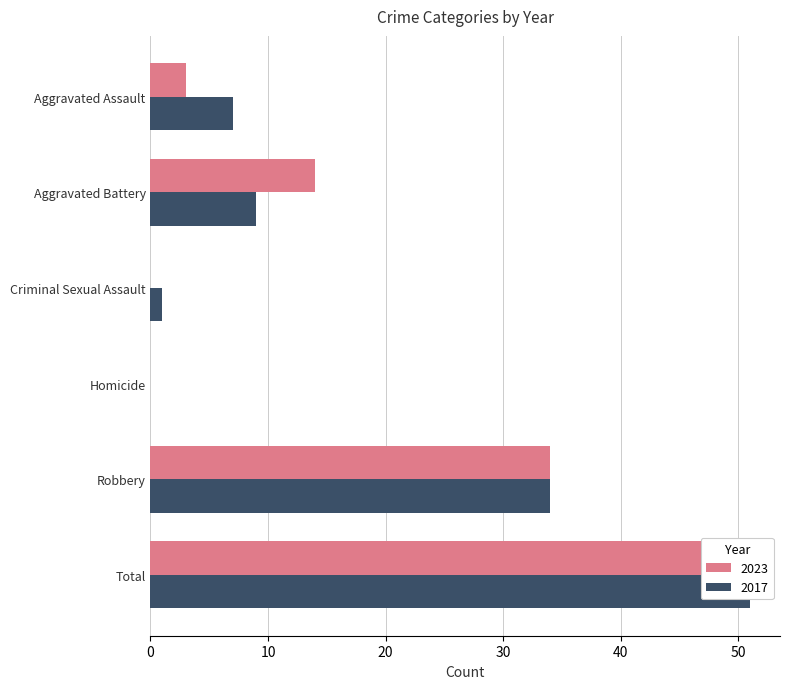

What is the maximum value for 2023?

51